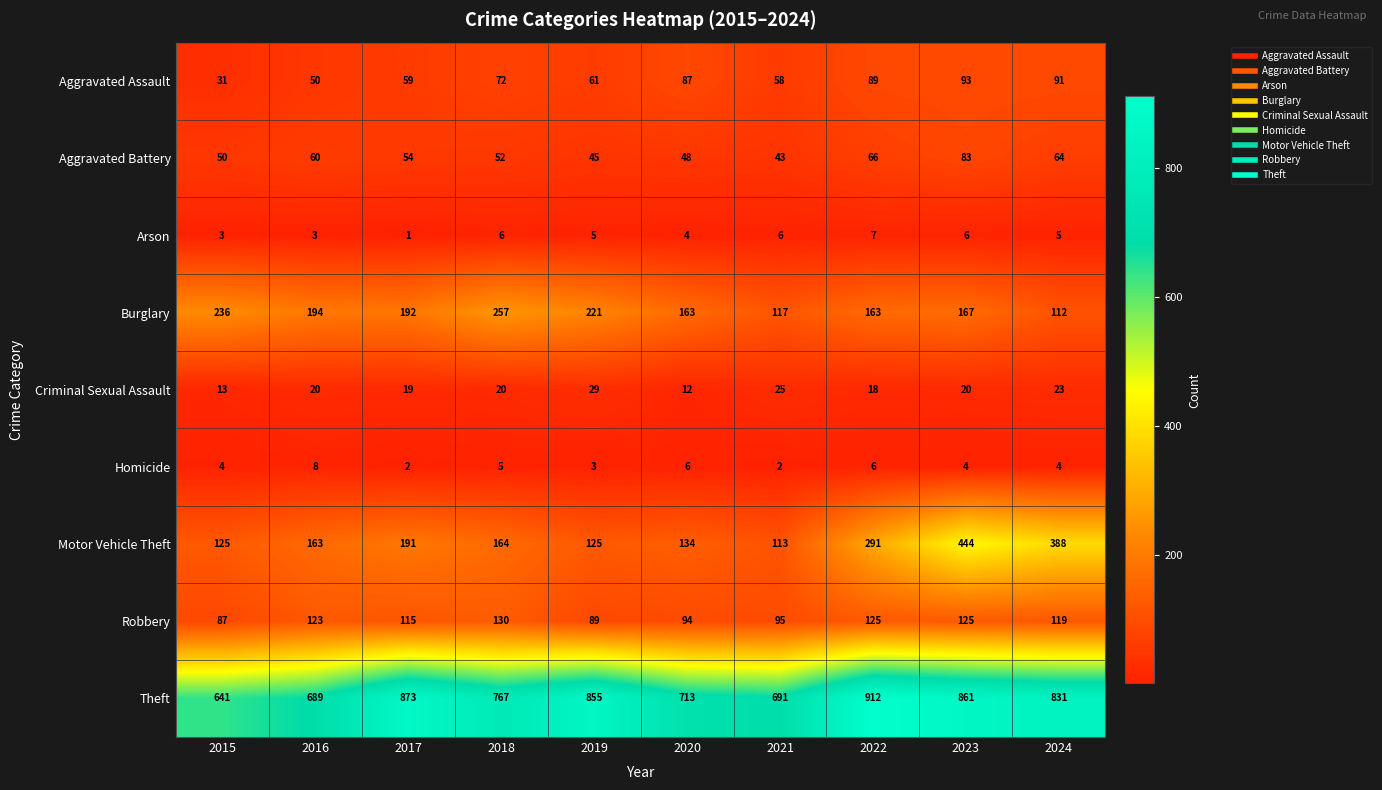

Which label corresponds to the smallest value in the chart?

2017